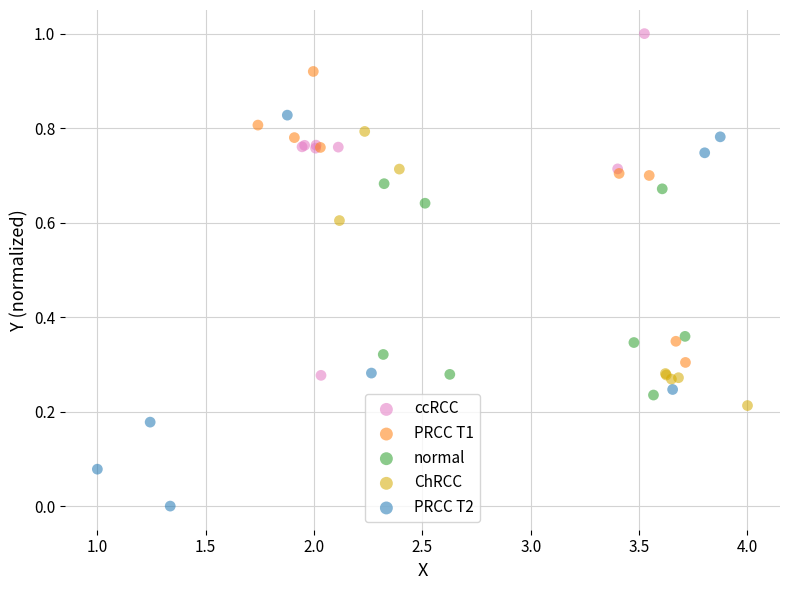

Which series contains the lowest Y value?

PRCC T2